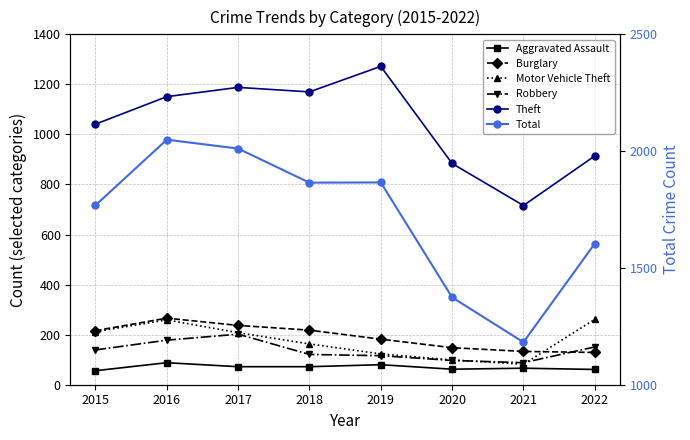

What is the difference between the second highest and second lowest values in the Total series?

637